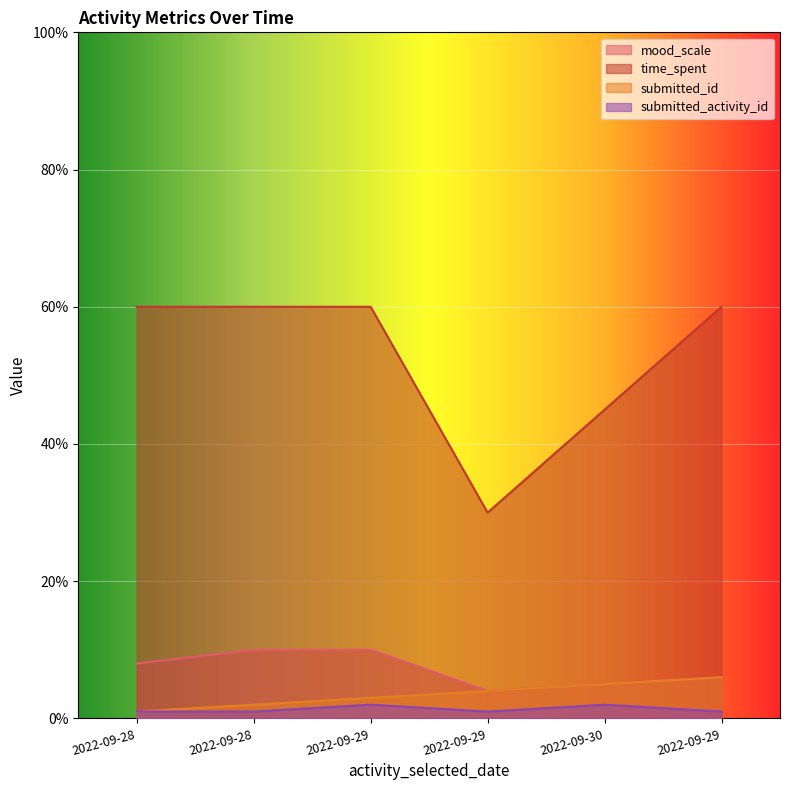

Reading left to right, extract all data points from this chart.

mood_scale: 8	10	10	4	5	6
time_spent: 60	60	60	30	45	60
submitted_id: 1	2	3	4	5	6
submitted_activity_id: 1	1	2	1	2	1